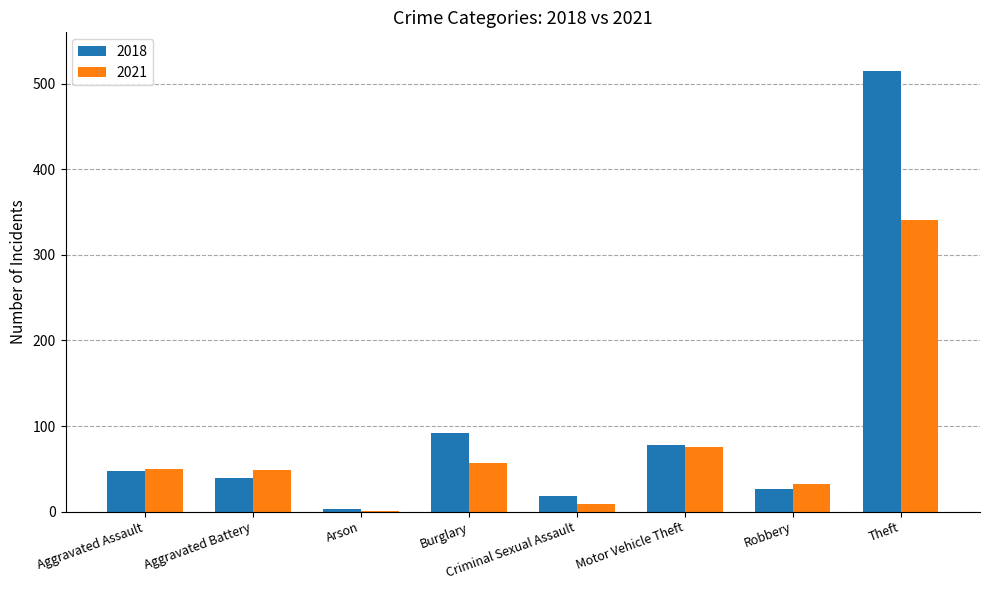

Is the value of 2018 at Criminal Sexual Assault greater than the value of 2021 at Aggravated Battery?

No